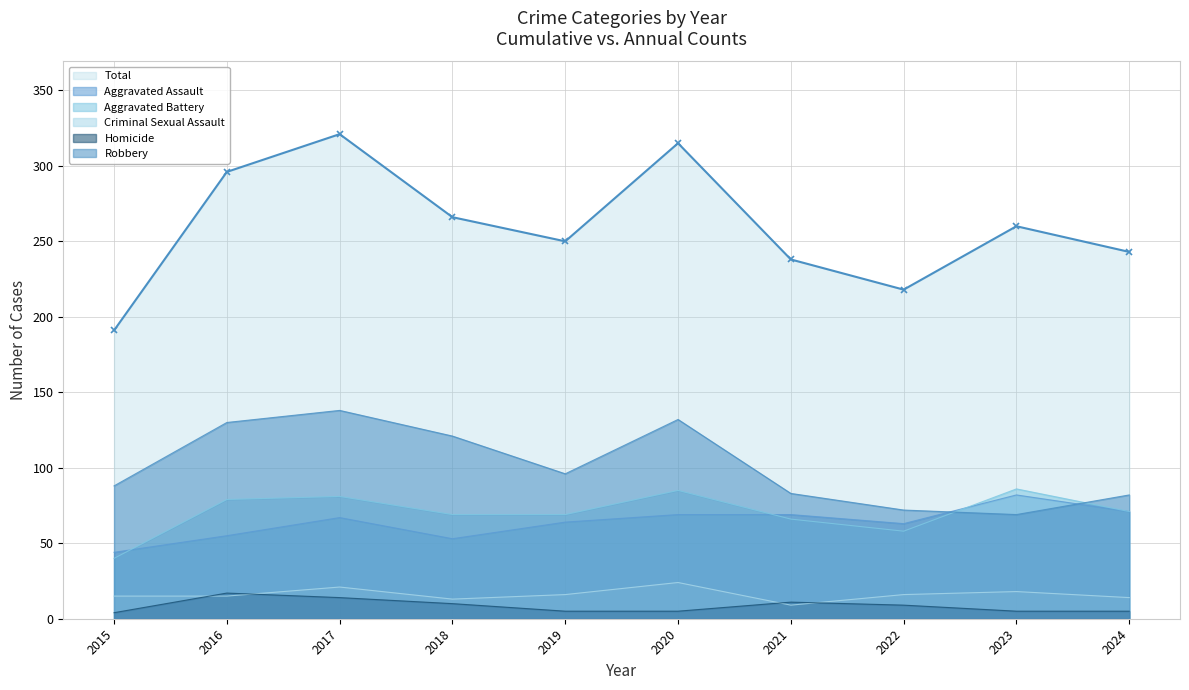

How many values in the Robbery series exceed 96?

4